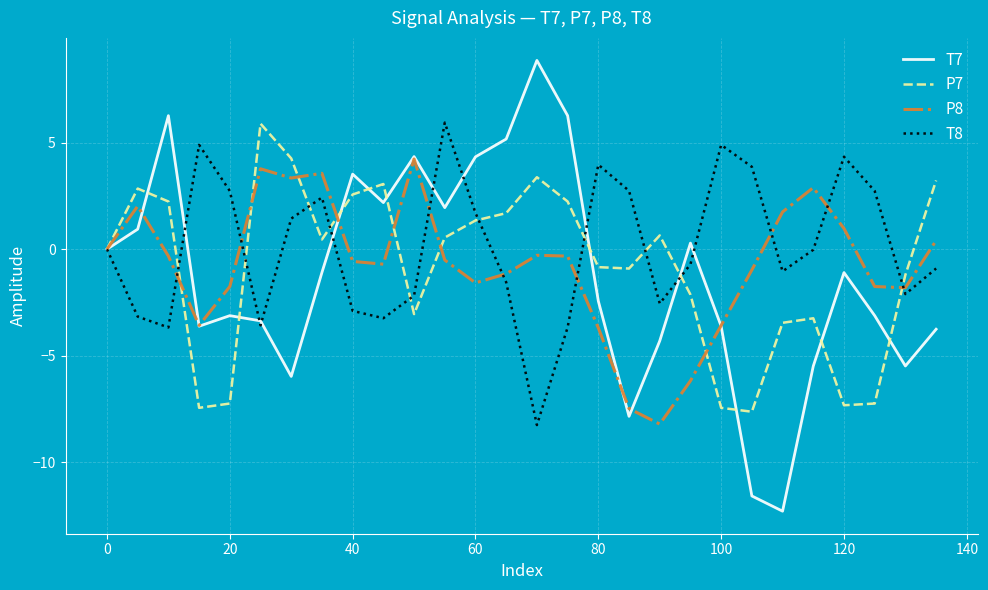

What is the minimum value for P7?

-7.6